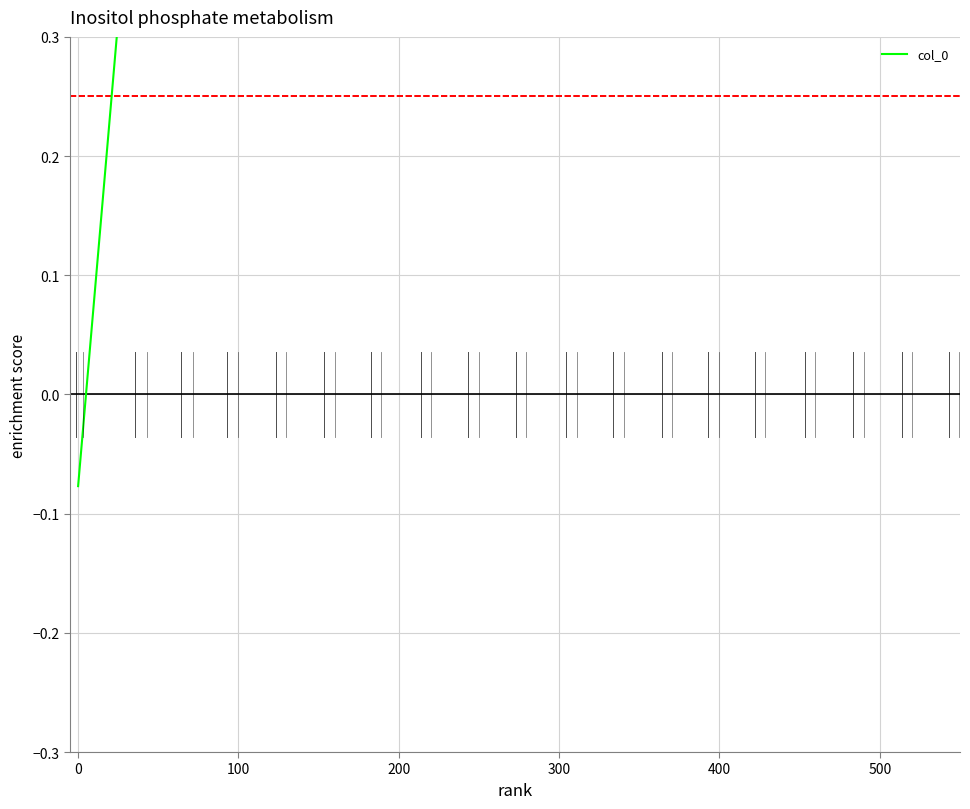

The value at 500 is 0.2. True or false?

False